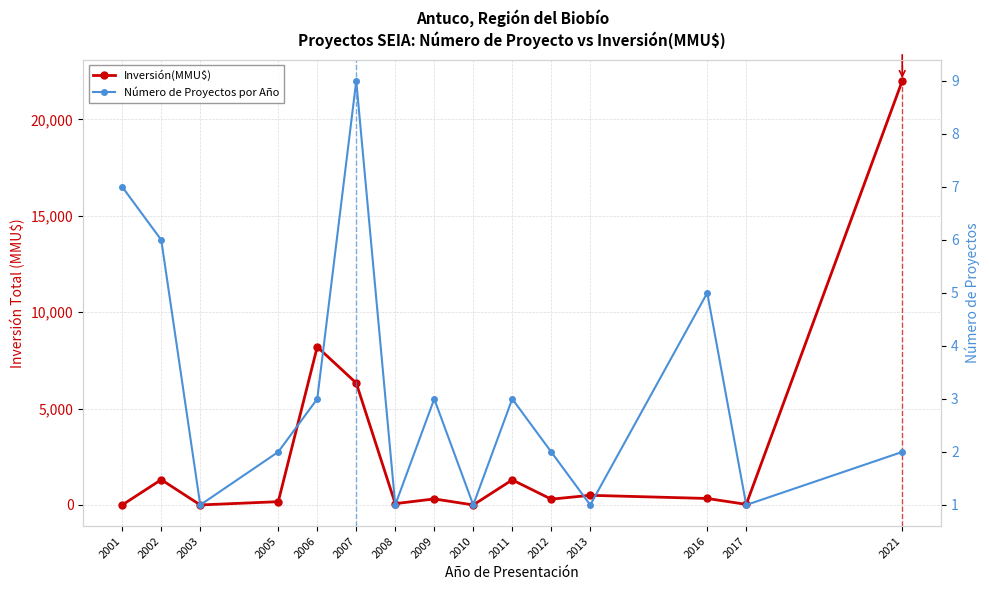

What is the maximum value shown in the chart?

22000